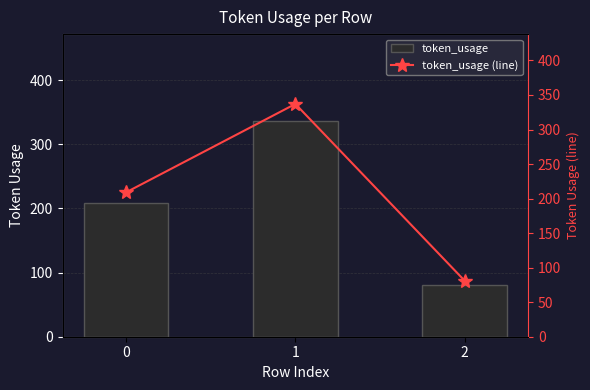

Between 0 and 1, which series saw the biggest shift?

token_usage